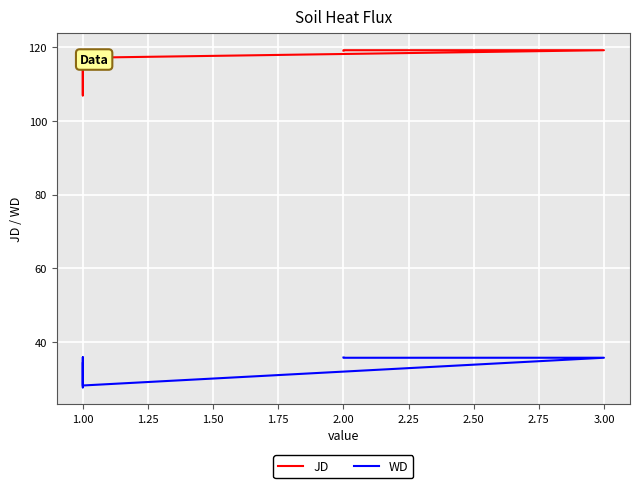

What is the difference between the second highest and minimum values in the WD series?

8.1